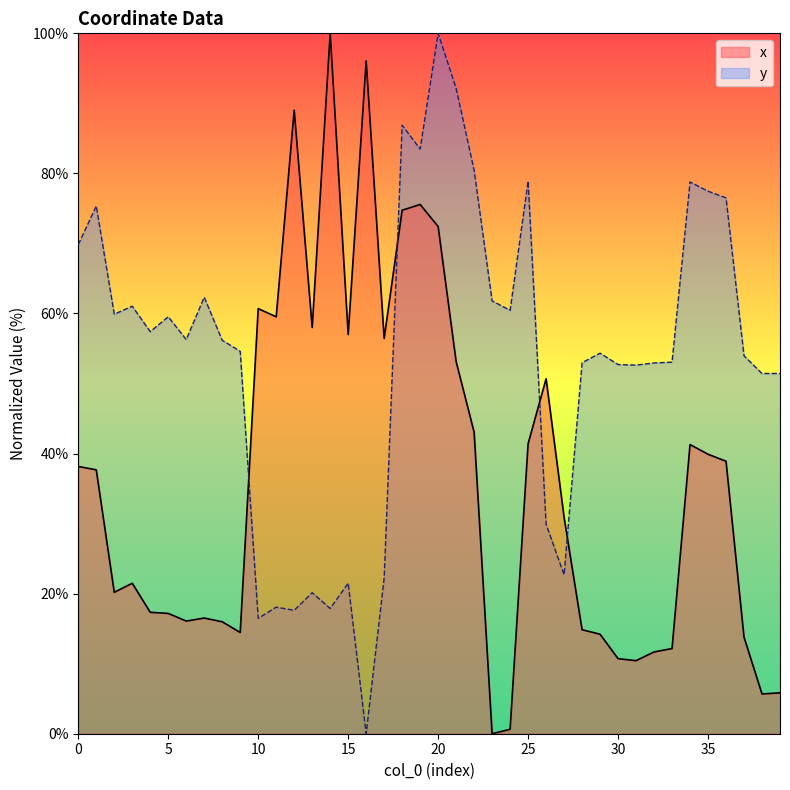

At which category is the sum across all series the highest?

20